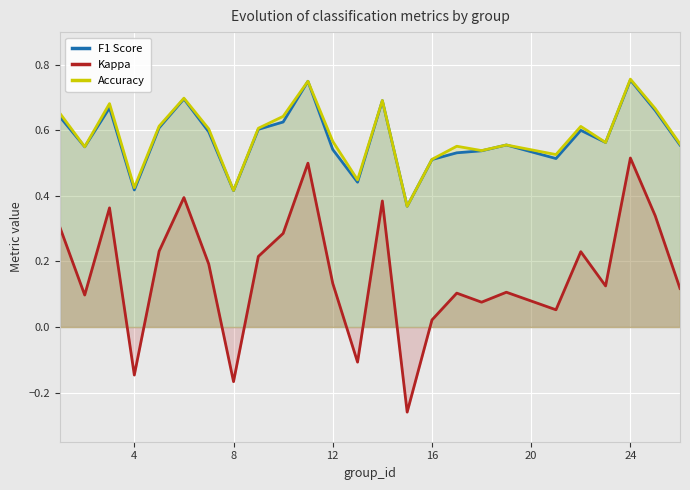

What is the greatest value displayed?

0.8